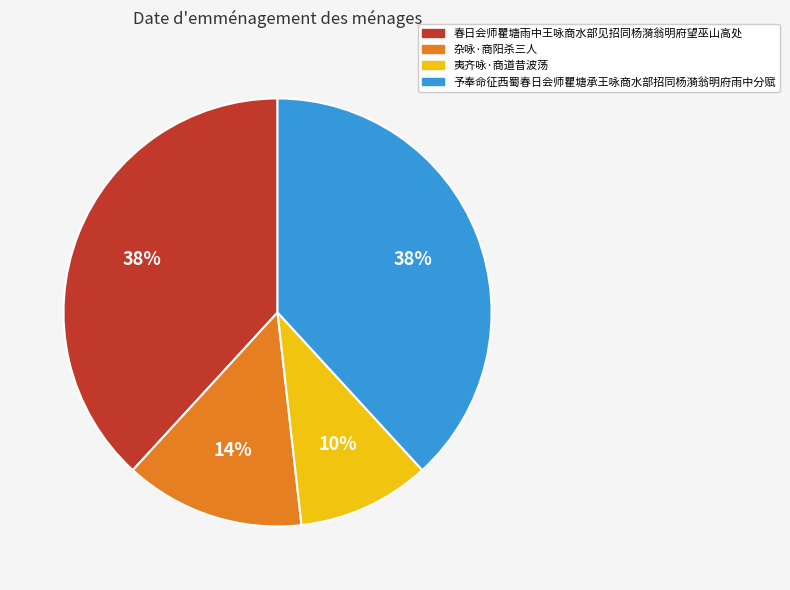

Is the sum of 杂咏·商阳杀三人 and 夷齐咏·商道昔波荡 greater than half?

No